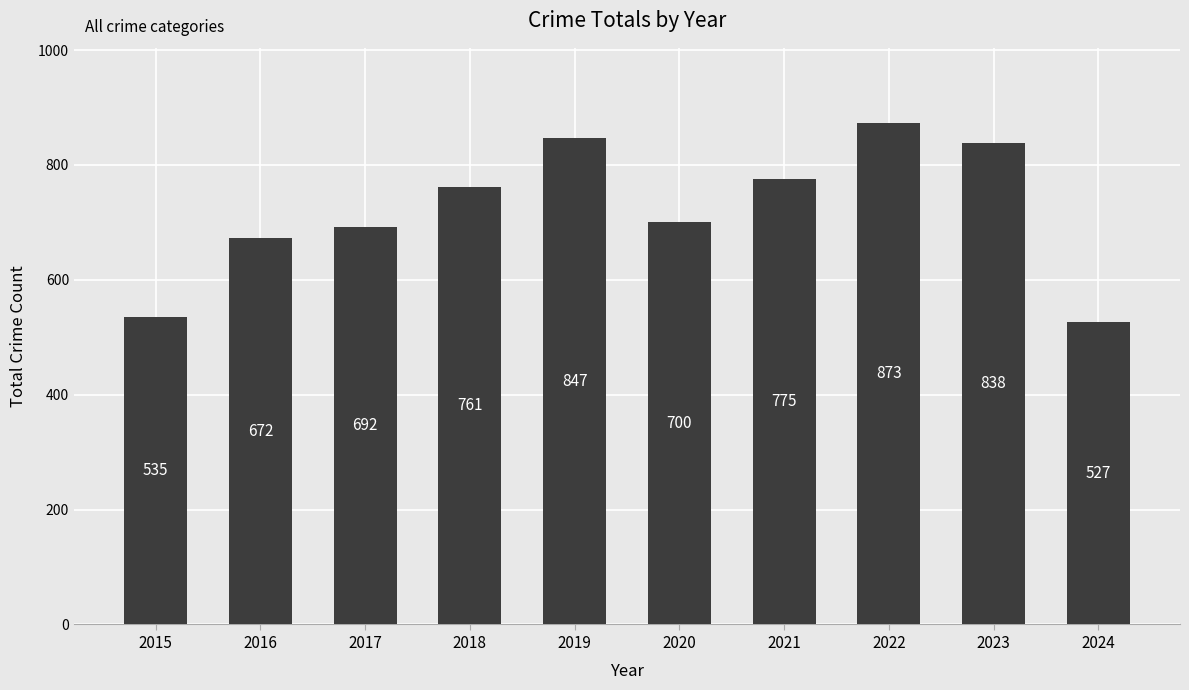

Which category has the lowest value across all series?

2024